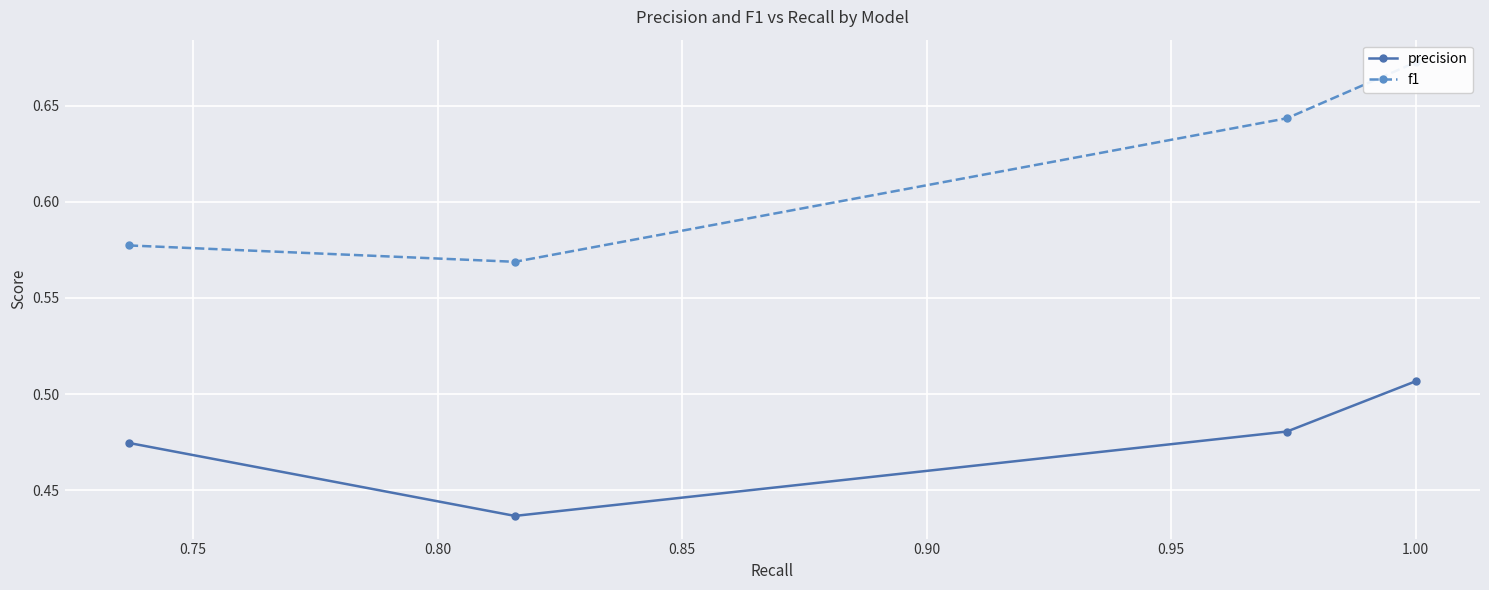

True or false: precision has more than 1 points higher than both neighbors.

False